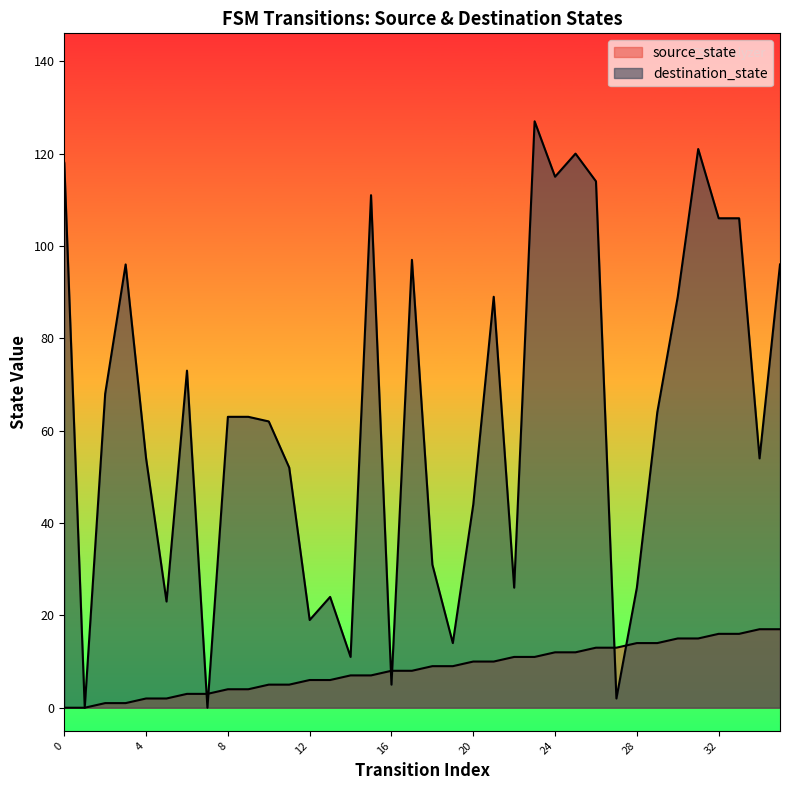

True or false: destination_state and source_state cross at least once.

True